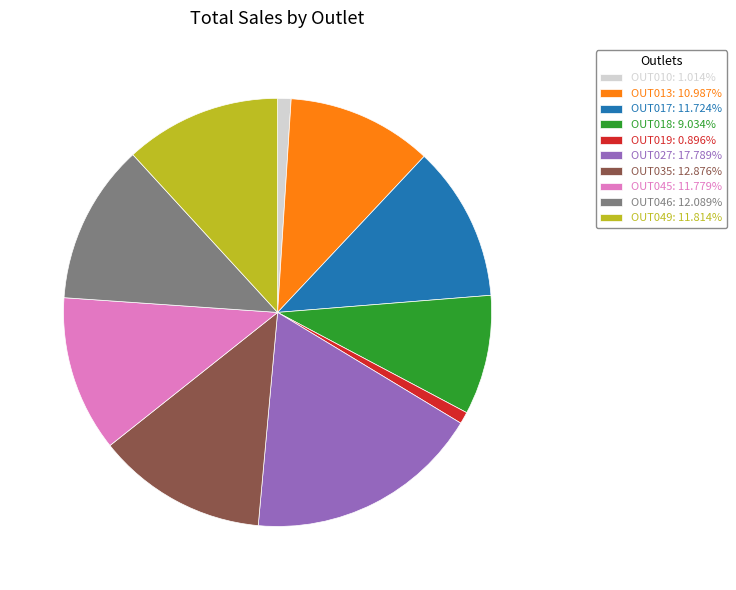

What is the ratio of the value at OUT045 to the value at OUT013?

1.1